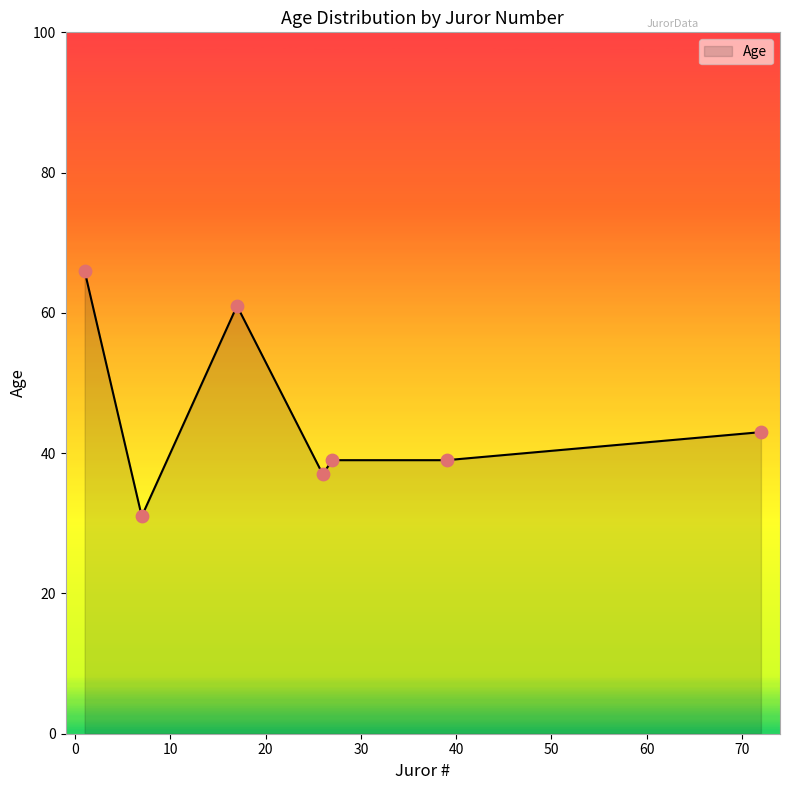

What is the difference between the maximum and minimum values?

35